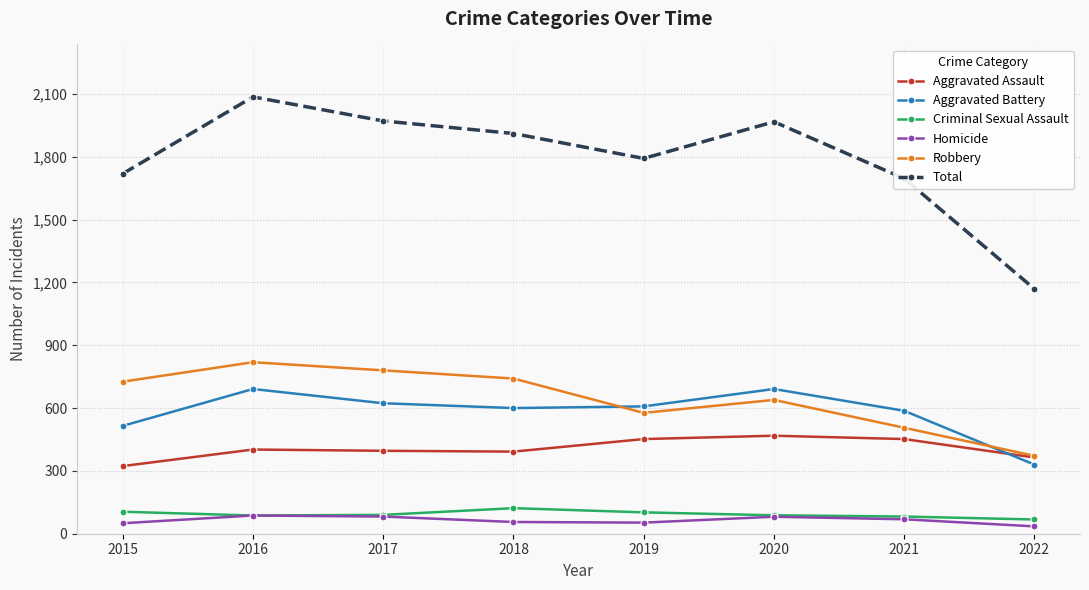

The Robbery series shows 780 at 2017. True or false?

True